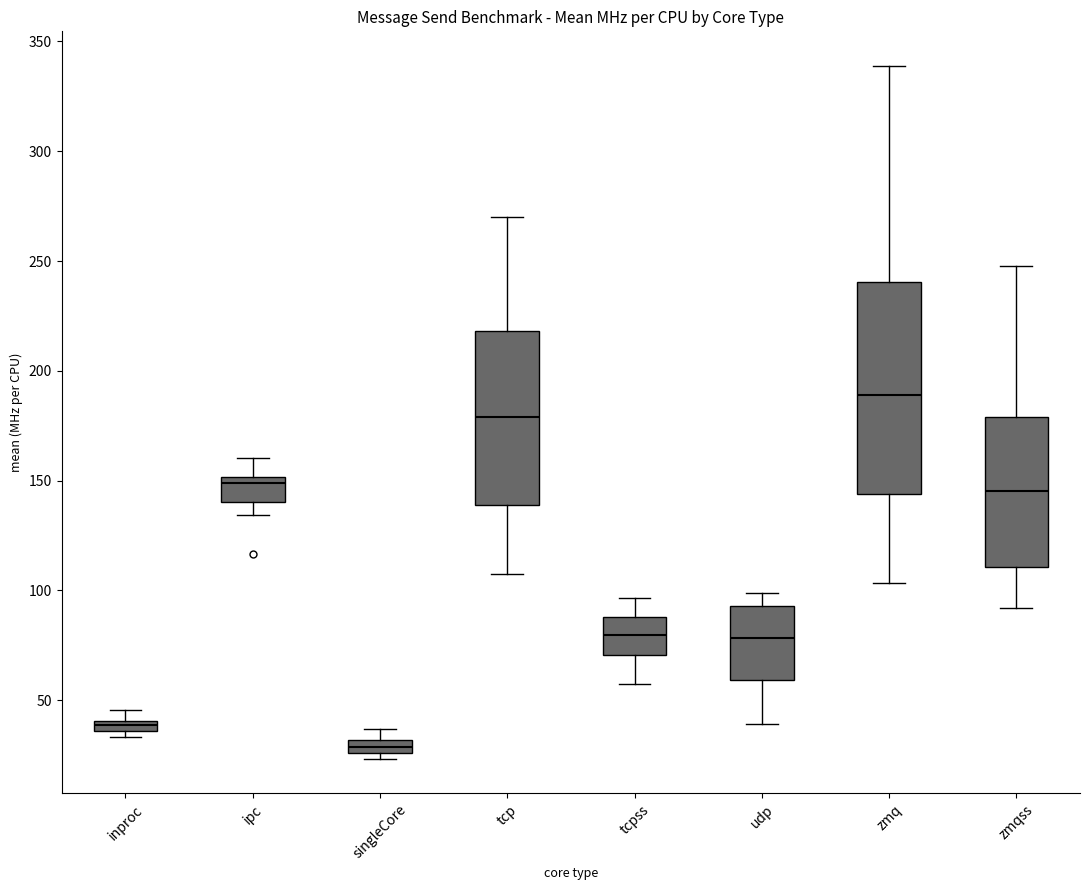

Which box's median line is the highest?

zmq